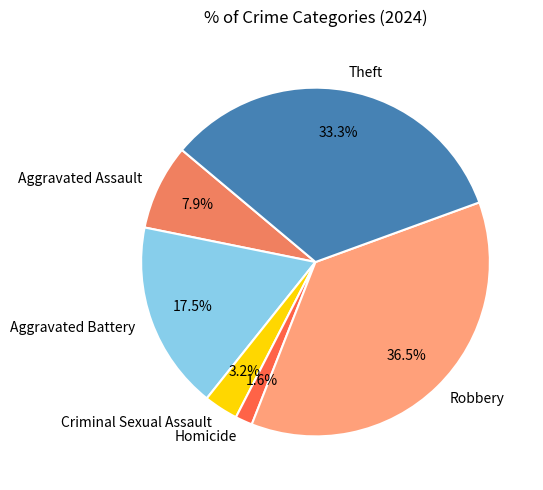

Rank the categories by value from lowest to highest.

Homicide, Criminal Sexual Assault, Aggravated Assault, Aggravated Battery, Theft, Robbery